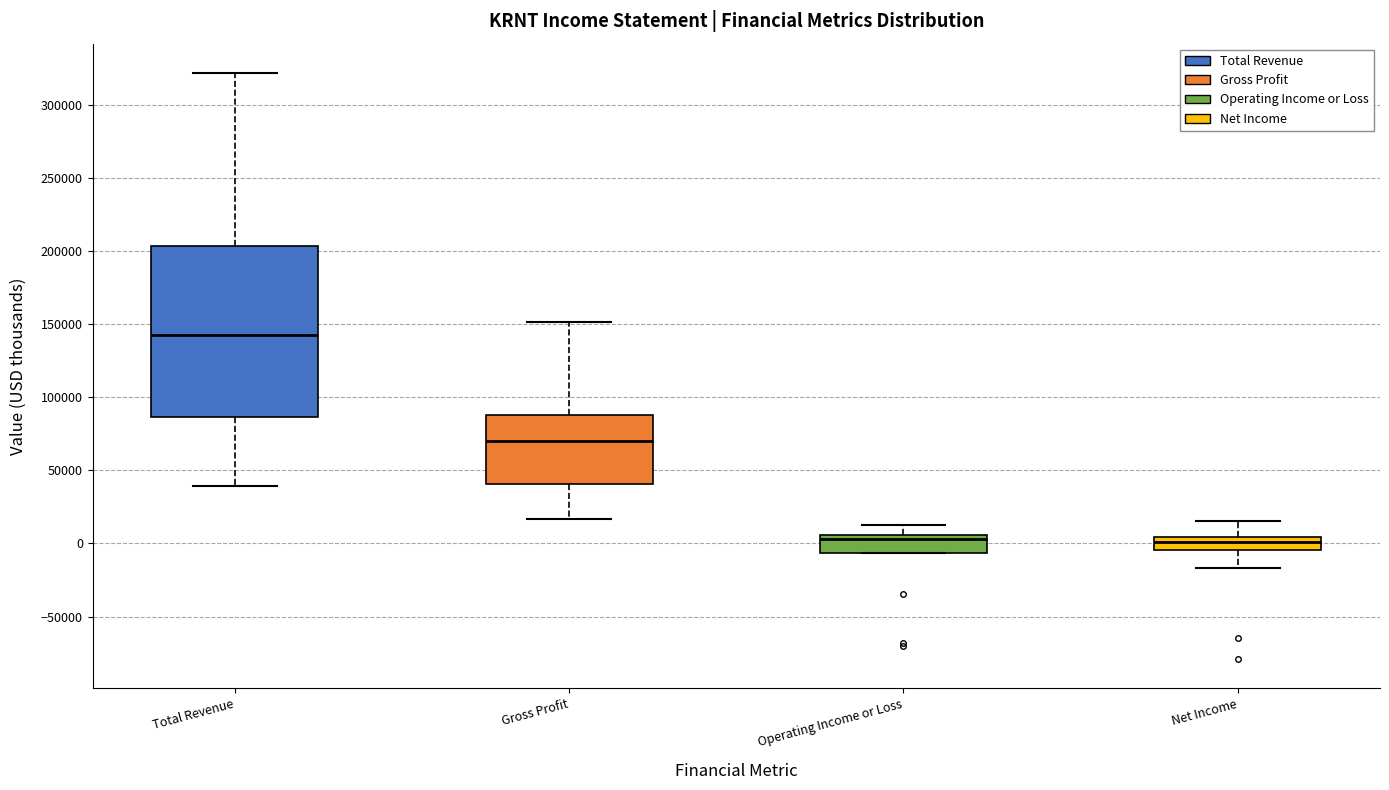

Comparing the boxes themselves (not the whiskers), which one is the tallest?

Total Revenue